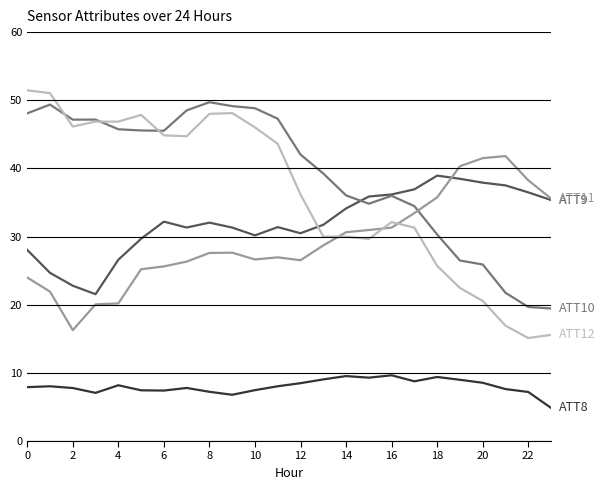

What is the smallest value displayed?

4.9